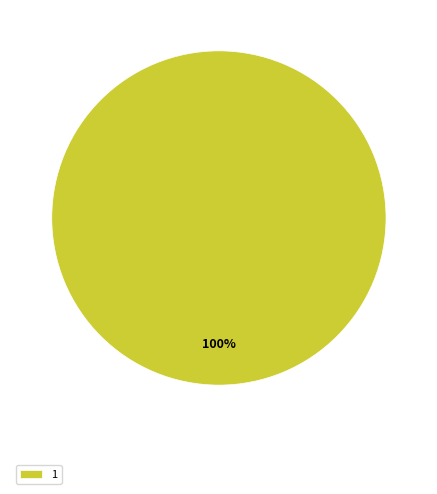

To the nearest percent, what portion does 1 represent?

100%